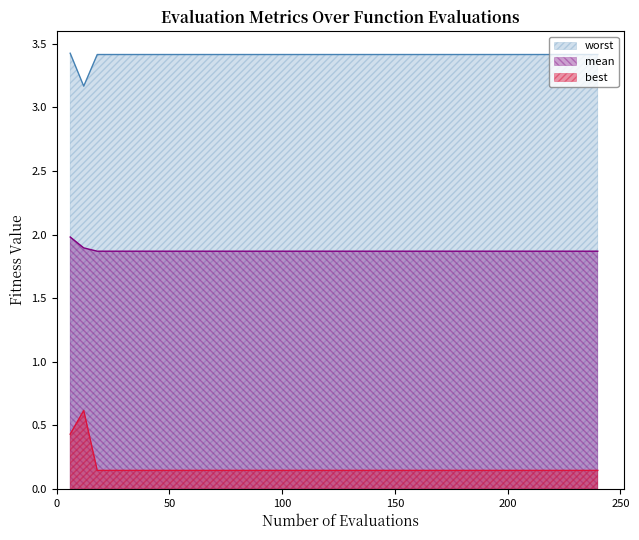

Reading left to right, transcribe all the data shown in this chart.

mean: 2.0	1.9	1.9	1.9	1.9	1.9	1.9	1.9	1.9	1.9	1.9	1.9	1.9	1.9	1.9	1.9	1.9	1.9	1.9	1.9	1.9	1.9	1.9	1.9	1.9	1.9	1.9	1.9	1.9	1.9	1.9	1.9	1.9	1.9	1.9	1.9	1.9	1.9	1.9	1.9
best: 0.4	0.6	0.1	0.1	0.1	0.1	0.1	0.1	0.1	0.1	0.1	0.1	0.1	0.1	0.1	0.1	0.1	0.1	0.1	0.1	0.1	0.1	0.1	0.1	0.1	0.1	0.1	0.1	0.1	0.1	0.1	0.1	0.1	0.1	0.1	0.1	0.1	0.1	0.1	0.1
worst: 3.4	3.2	3.4	3.4	3.4	3.4	3.4	3.4	3.4	3.4	3.4	3.4	3.4	3.4	3.4	3.4	3.4	3.4	3.4	3.4	3.4	3.4	3.4	3.4	3.4	3.4	3.4	3.4	3.4	3.4	3.4	3.4	3.4	3.4	3.4	3.4	3.4	3.4	3.4	3.4